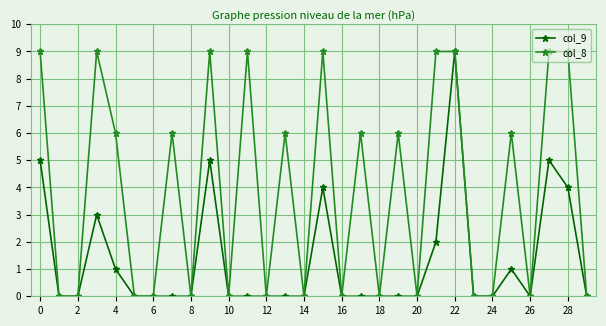

List the series in order of their overall mean, lowest first.

col_9, col_8